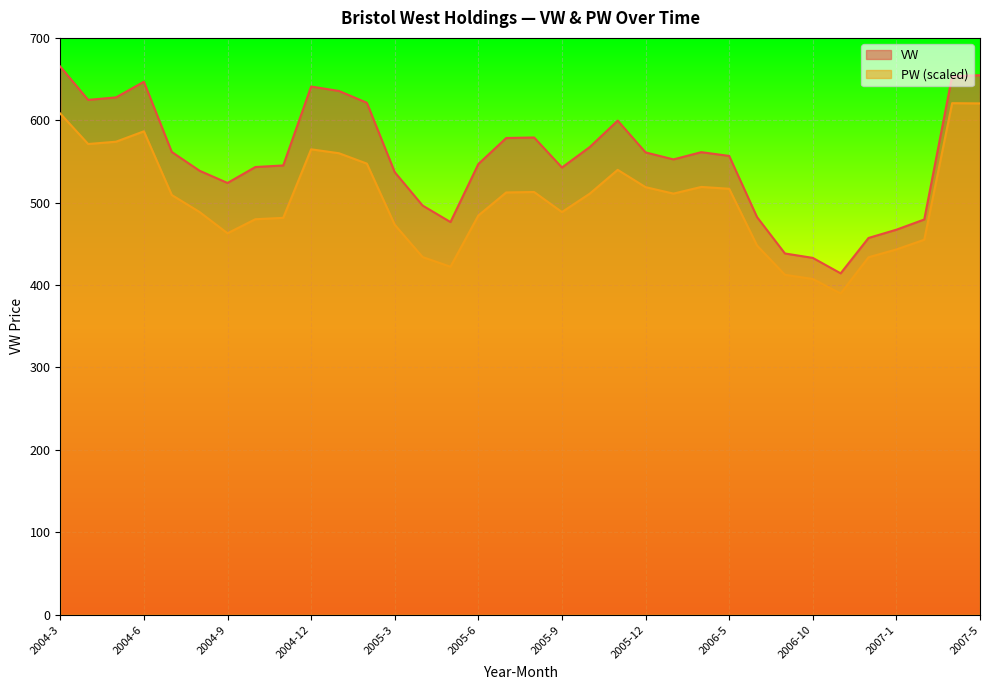

How many lines are shown in the chart?

2